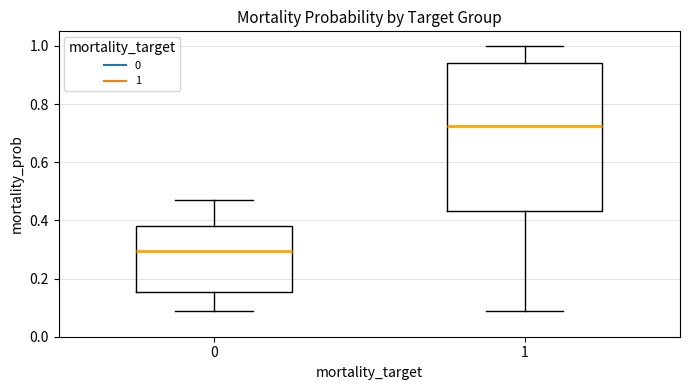

Reading left to right, transcribe this box plot: for each box, give where its median line is, the range the box spans, and where its two whiskers end, as read against the y-axis. The values are not printed on the chart, so give them approximately, as read against the axis.

0: median 0.30, box 0.16 to 0.38, whiskers 0.10 to 0.48
1: median 0.72, box 0.44 to 0.94, whiskers 0.10 to 1.00